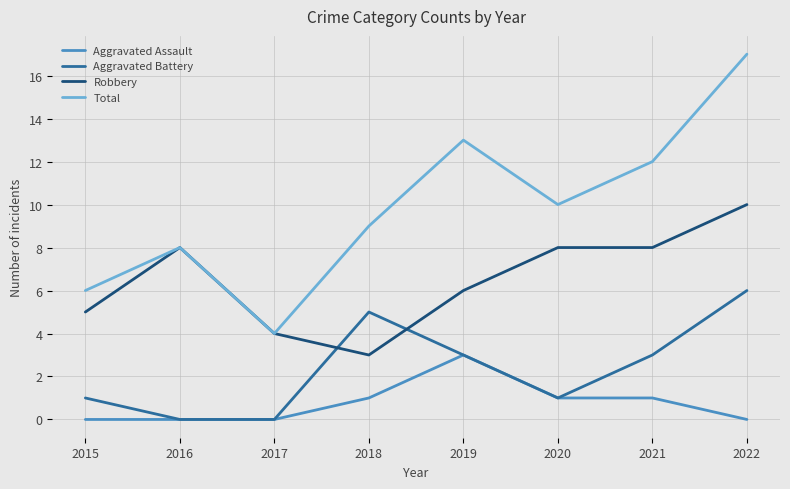

True or false: Total and Aggravated Battery cross at least once.

False